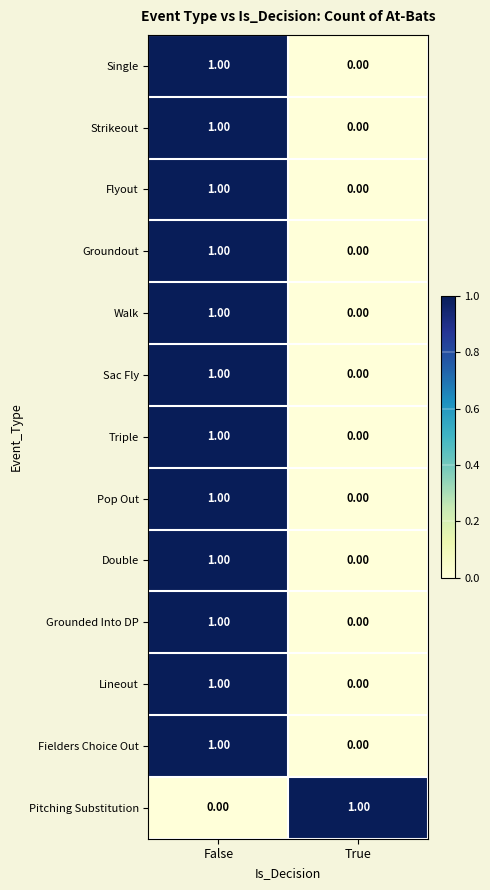

At which category is the sum across all series the highest?

False